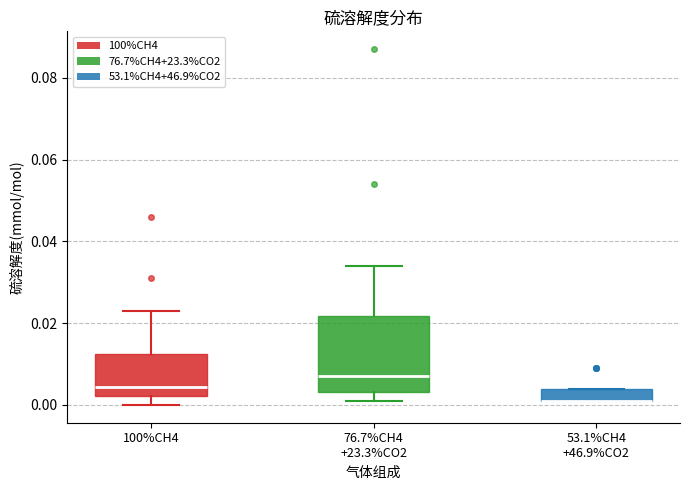

Reading left to right, read every box against the y-axis: the position of its median line, the range the box covers, and the ends of its whiskers. The values are not printed on the chart, so give them approximately, as read against the axis.

100%CH4: median 0.004, box 0.002 to 0.012, whiskers 0.000 to 0.024
76.7%CH4 +23.3%CO2: median 0.008, box 0.004 to 0.022, whiskers 0.002 to 0.034
53.1%CH4 +46.9%CO2: median 0.002 (drawn on the box's lower edge), box 0.002 to 0.004, whiskers 0.002 to 0.004